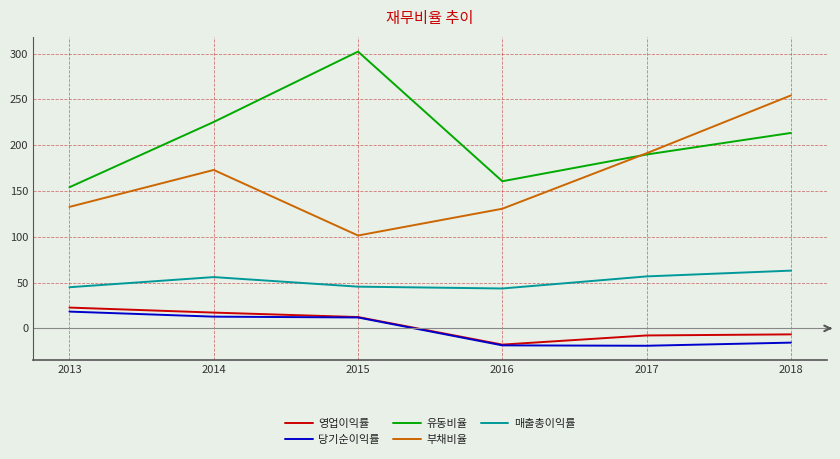

At which category does 유동비율 reach its first local valley?

2016